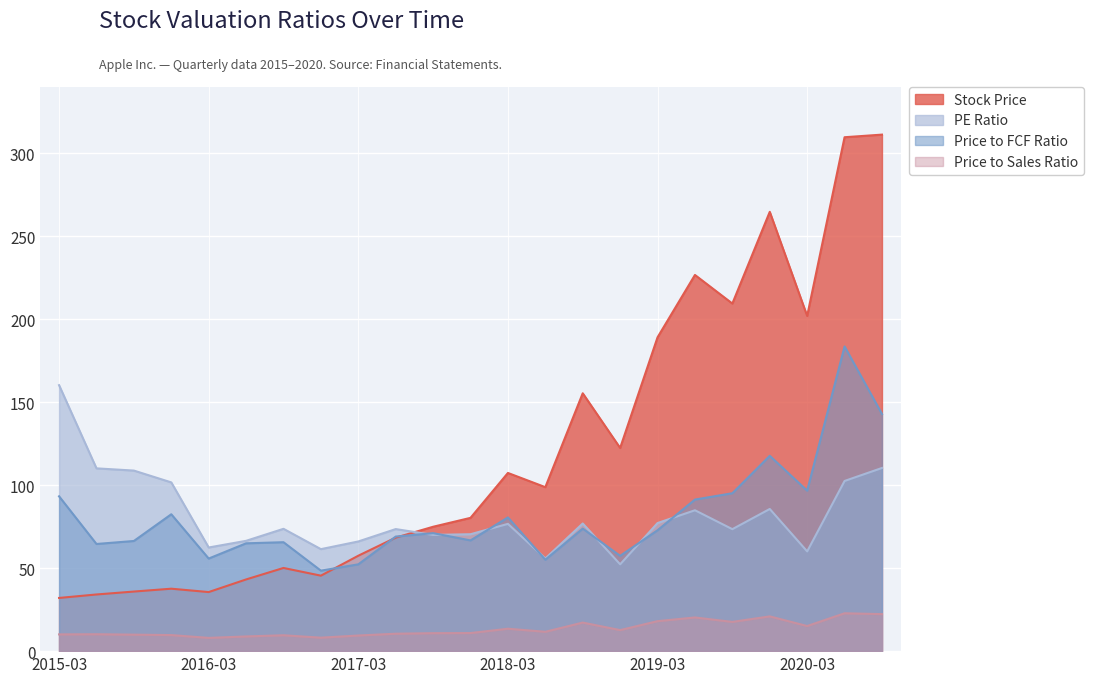

How many distinct data groups are displayed?

4